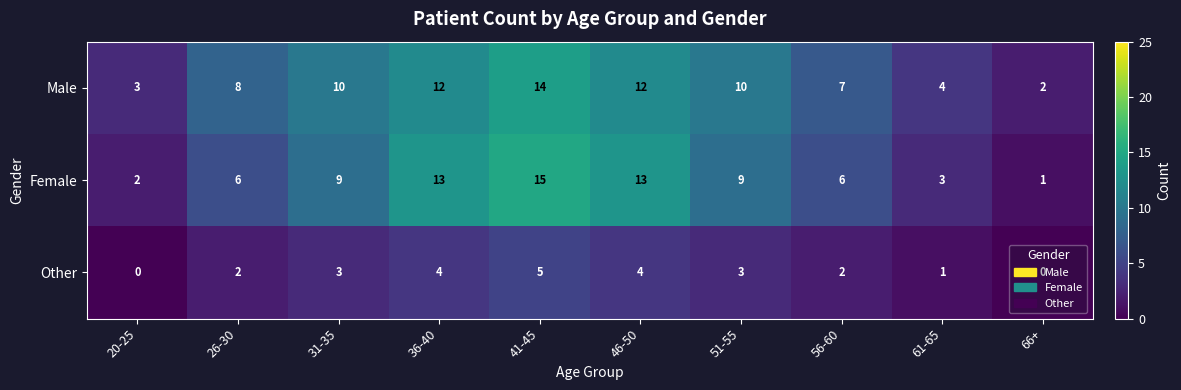

Is the value of Female at 41-45 greater than the value of Other at 31-35?

Yes